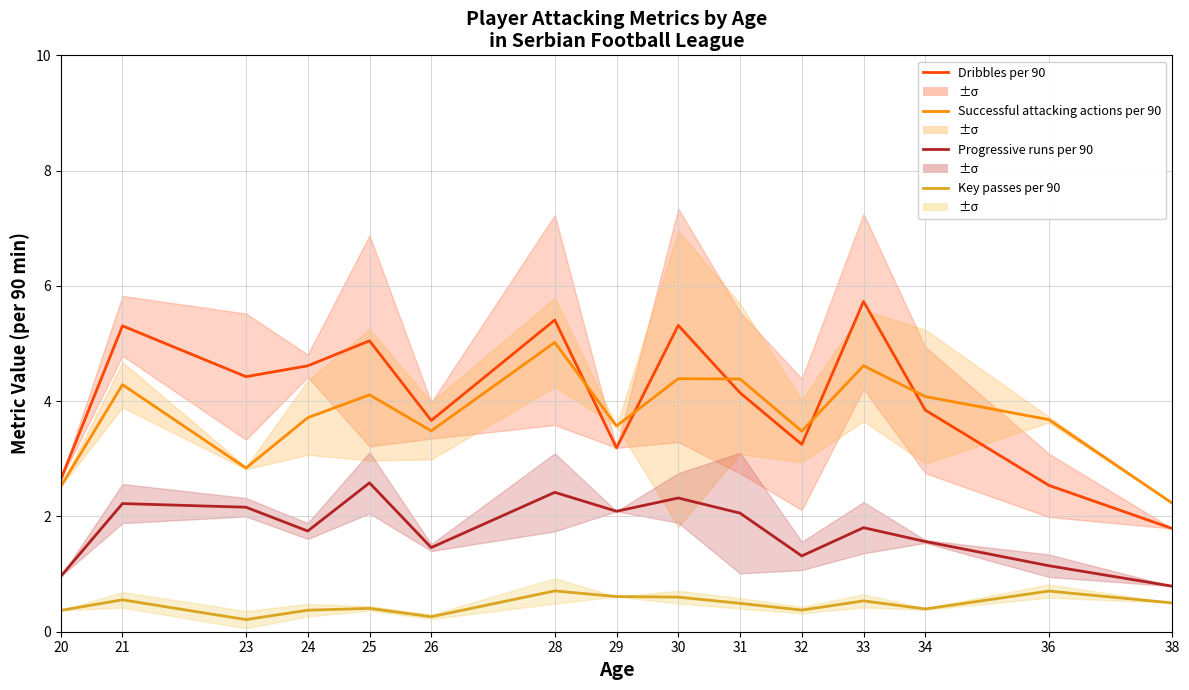

What is the maximum value for Successful attacking actions per 90?

5.0